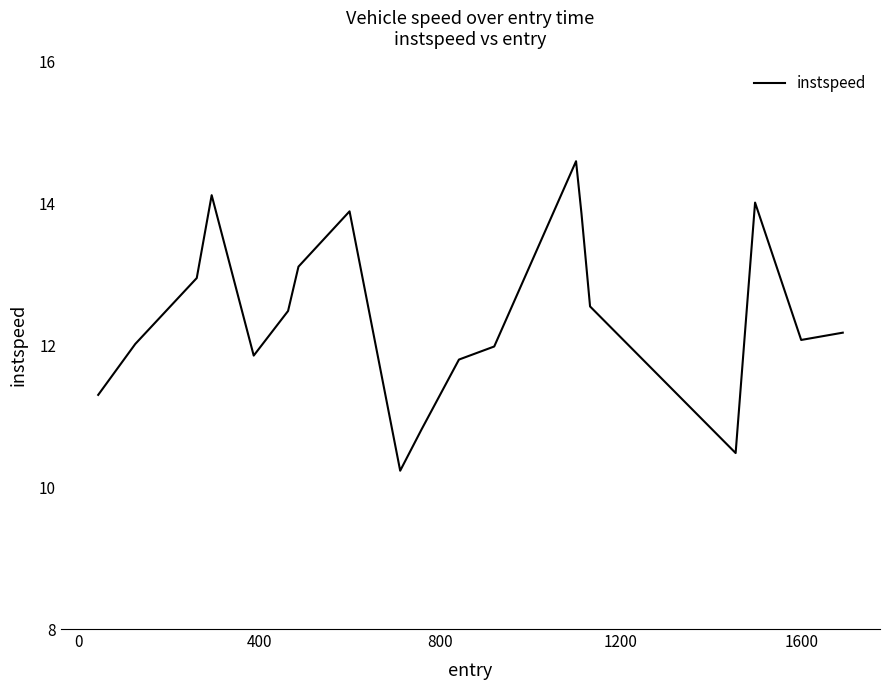

What is the average value?

12.4